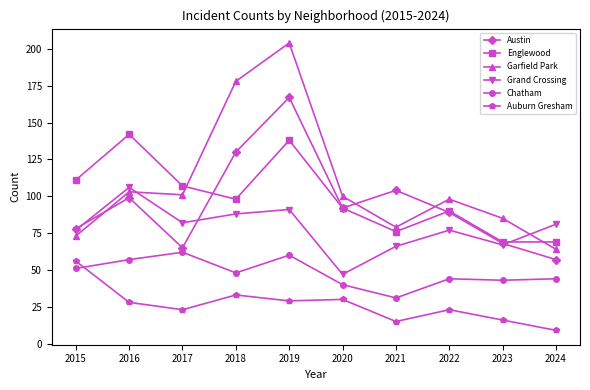

True or false: Englewood and Garfield Park cross at least once.

True